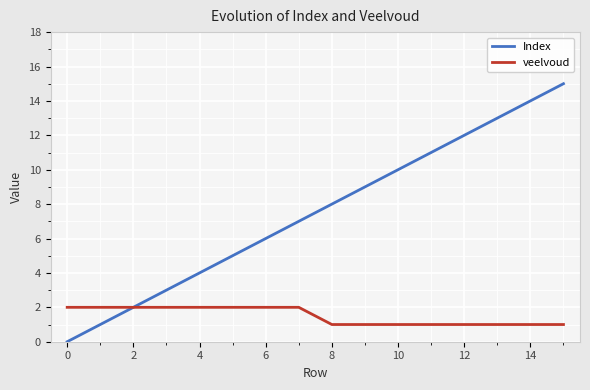

What are all the series names shown in the legend?

Index, veelvoud